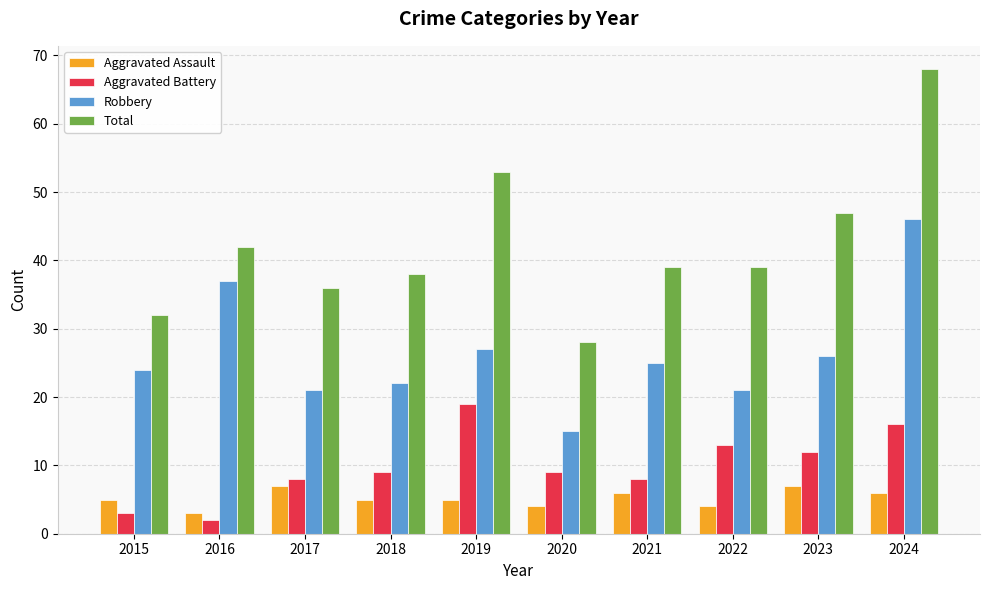

What is the difference between the second highest and second lowest values in the Robbery series?

16